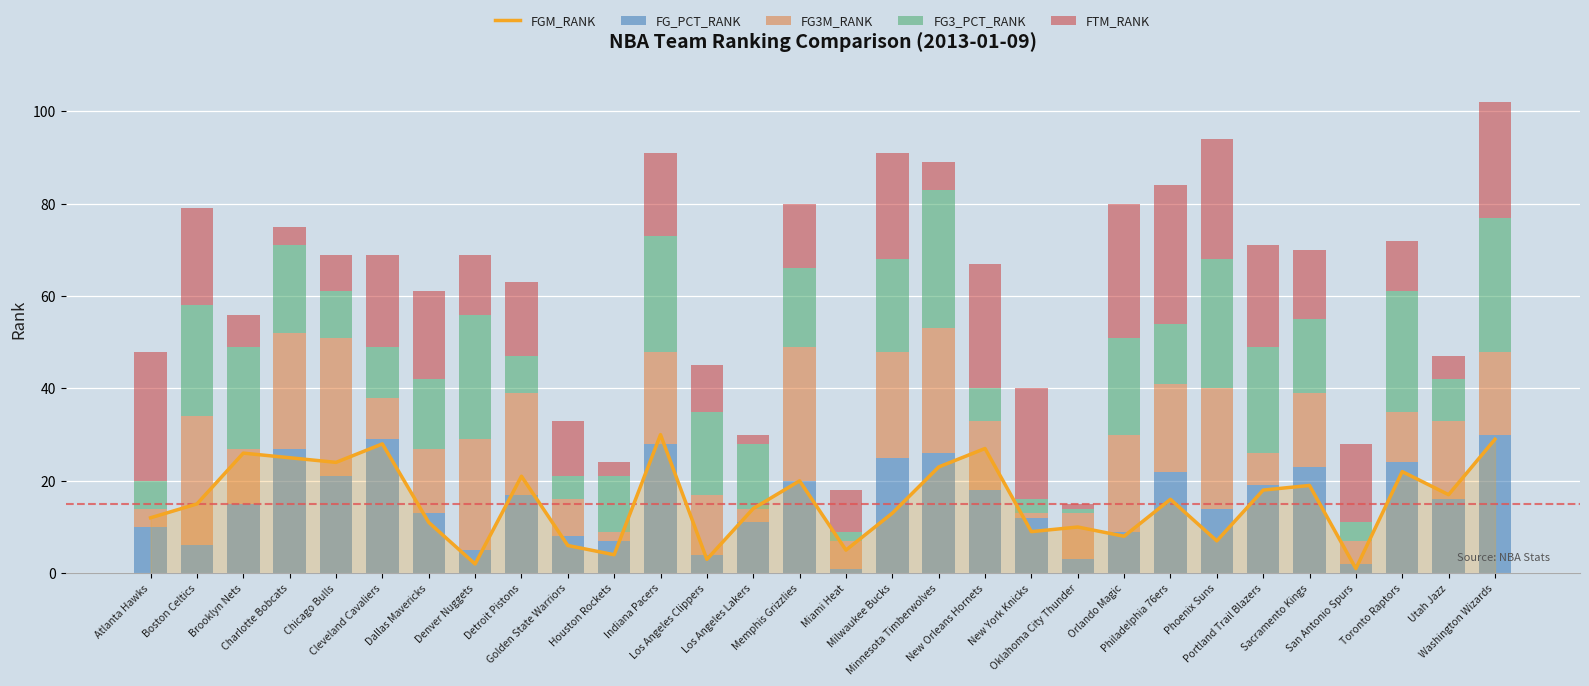

Which category has the lowest value across all series?

San Antonio Spurs